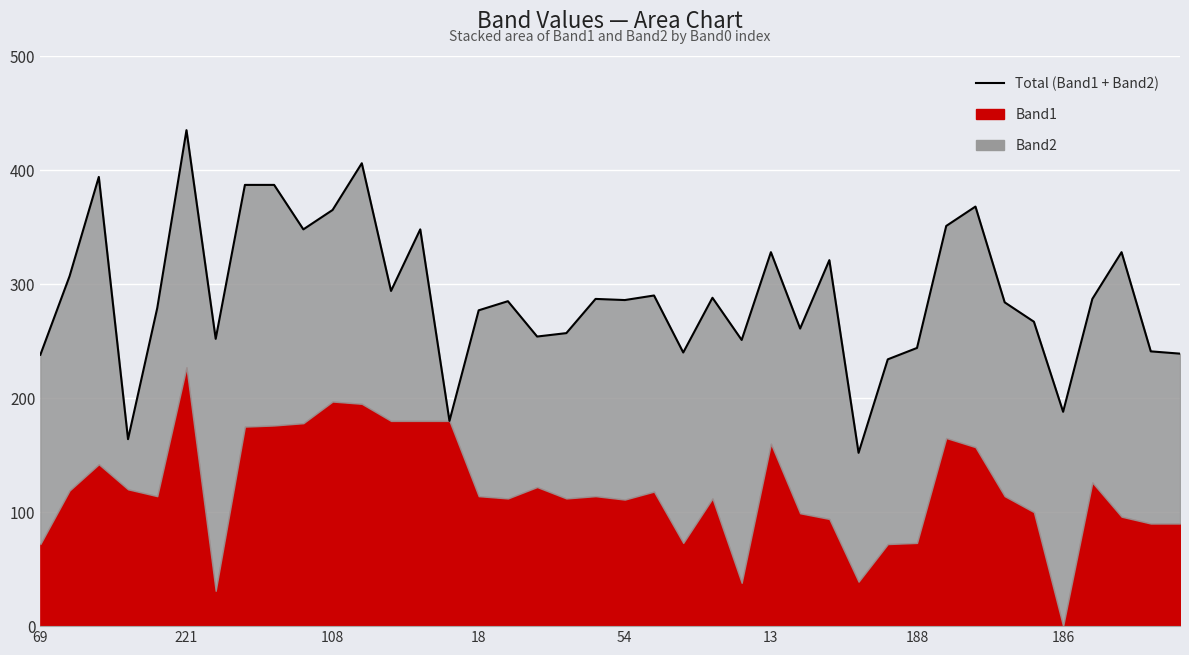

How many interior local valleys (lower than both neighbors) does the data have?

12